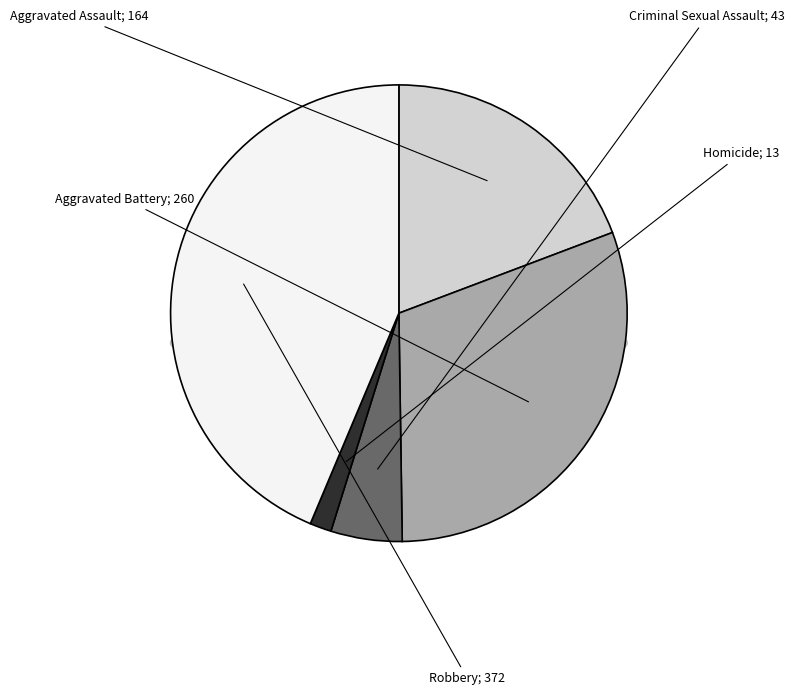

To the nearest percent, what is the difference between the Aggravated Battery and Robbery slice percentages?

13%